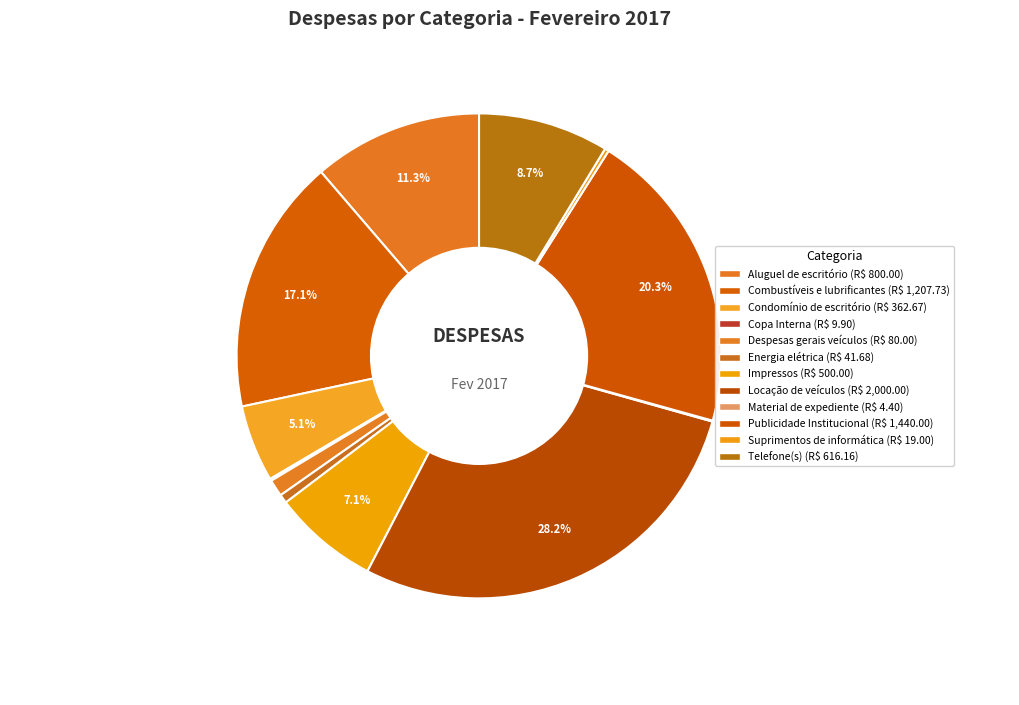

How many segments does this pie chart have?

12